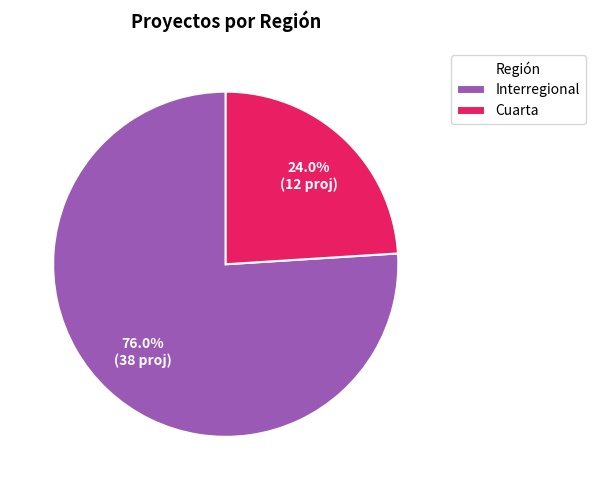

Count the number of slices in the pie.

2